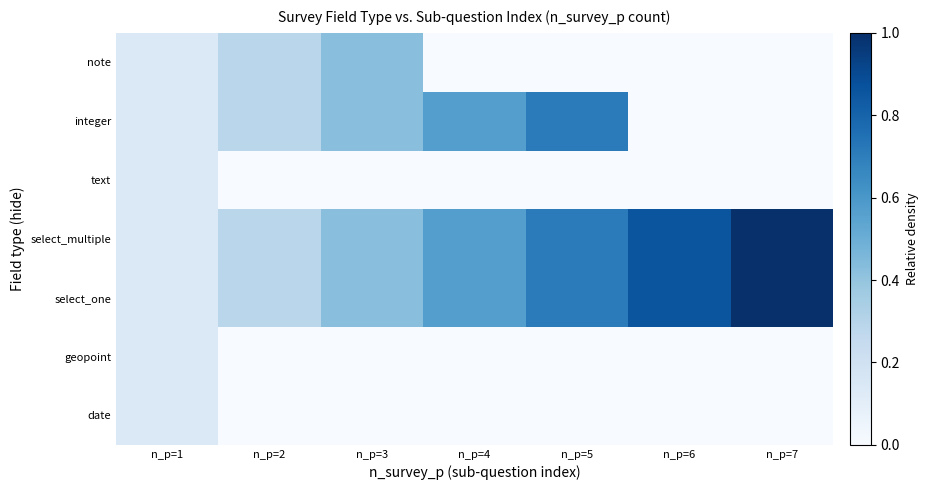

Which category has the highest value across all series?

n_p=7